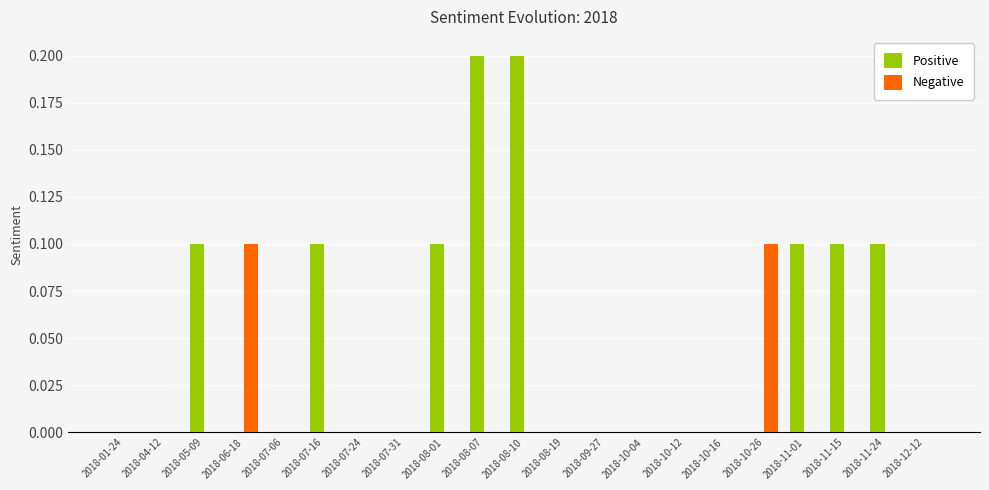

Which series has the largest total across all categories?

Positive